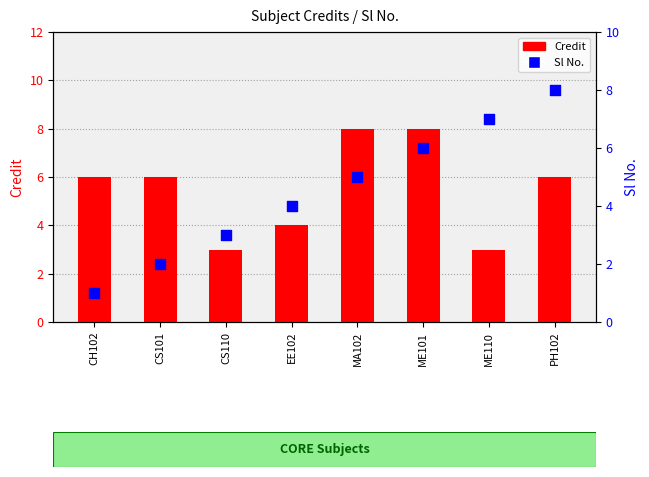

Which series contains the highest Y value?

Credit